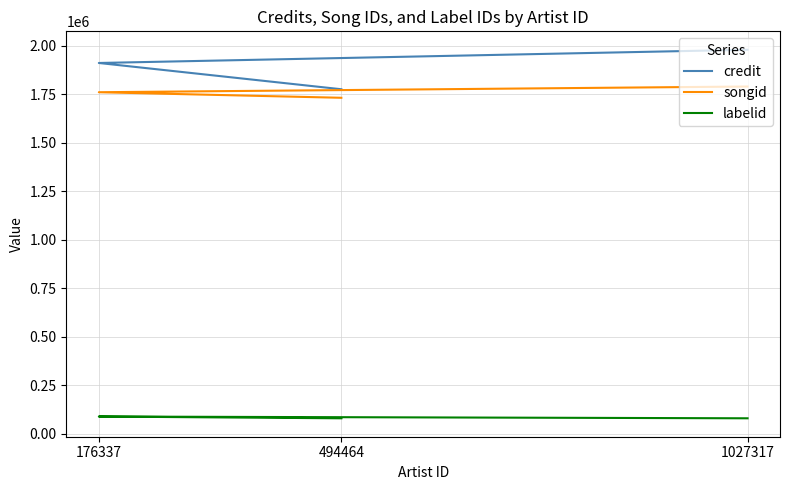

How many series are shown in this chart?

3